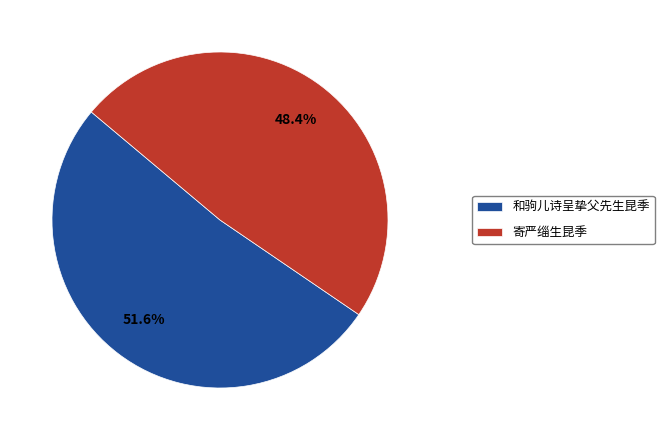

Which has a higher value, 和驹儿诗呈挚父先生昆季 or 寄严缁生昆季?

和驹儿诗呈挚父先生昆季